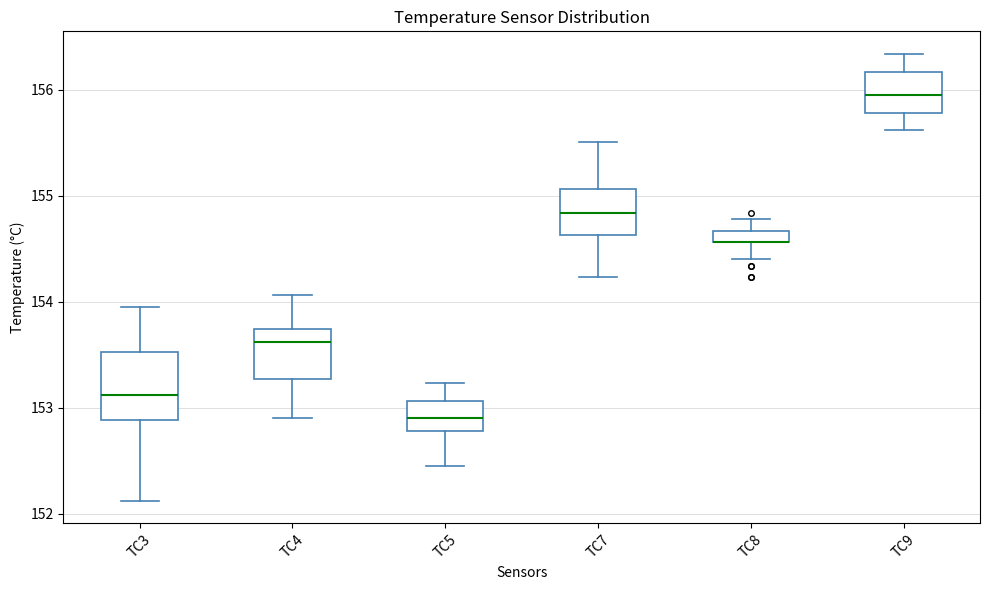

Which box is the tallest, from its lower edge to its upper edge?

TC3